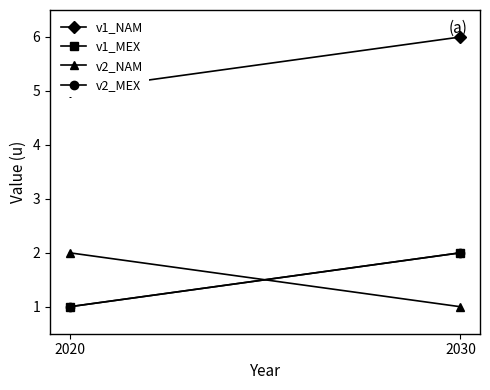

Reading right to left, transcribe all the data shown in this chart.

v1_NAM: 6	5
v1_MEX: 2	1
v2_NAM: 1	2
v2_MEX: 2	1